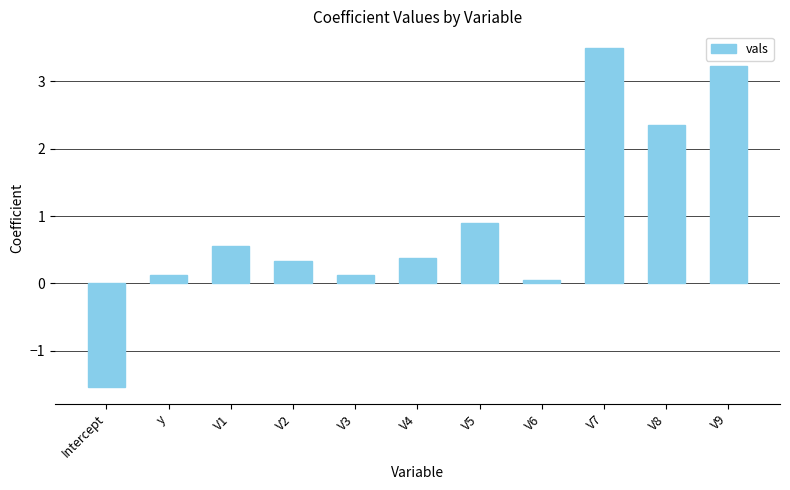

What is the difference between the values at Intercept and y?

1.7